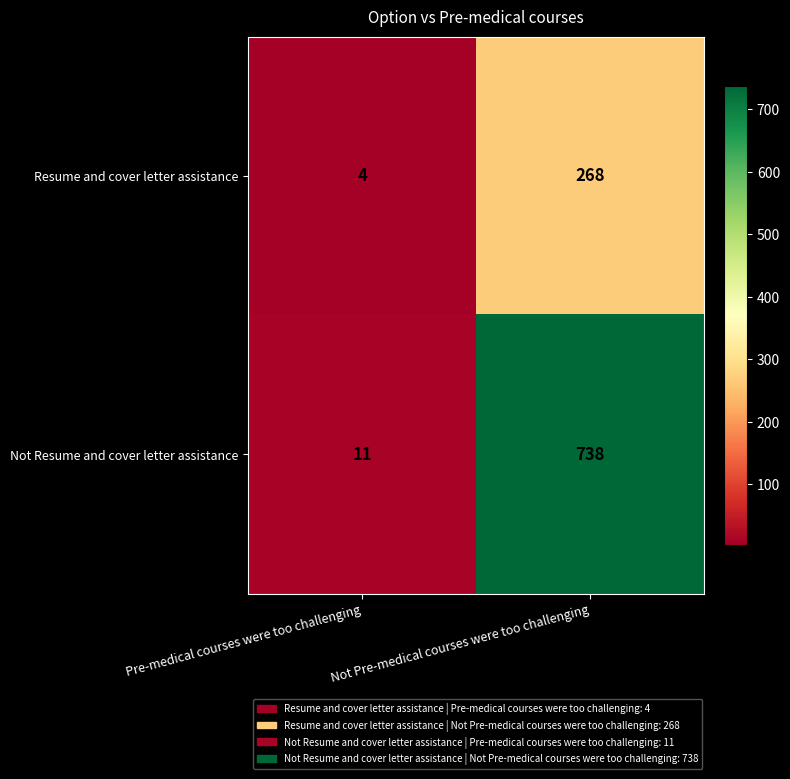

At which category is the sum across all series the highest?

Not Pre-medical courses were too challenging